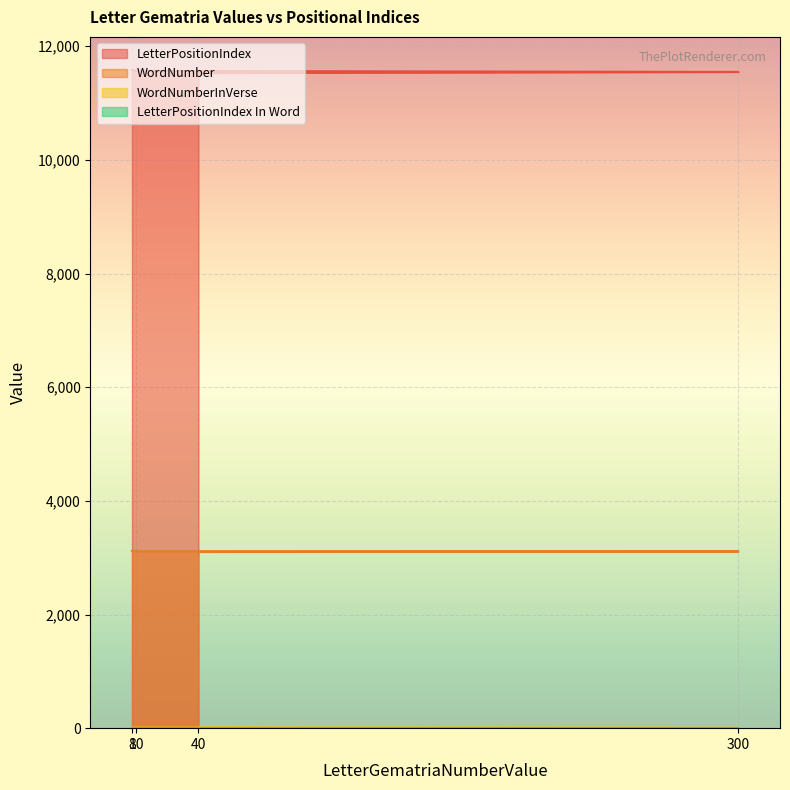

True or false: WordNumber and LetterPositionIndex intersect in this chart.

False